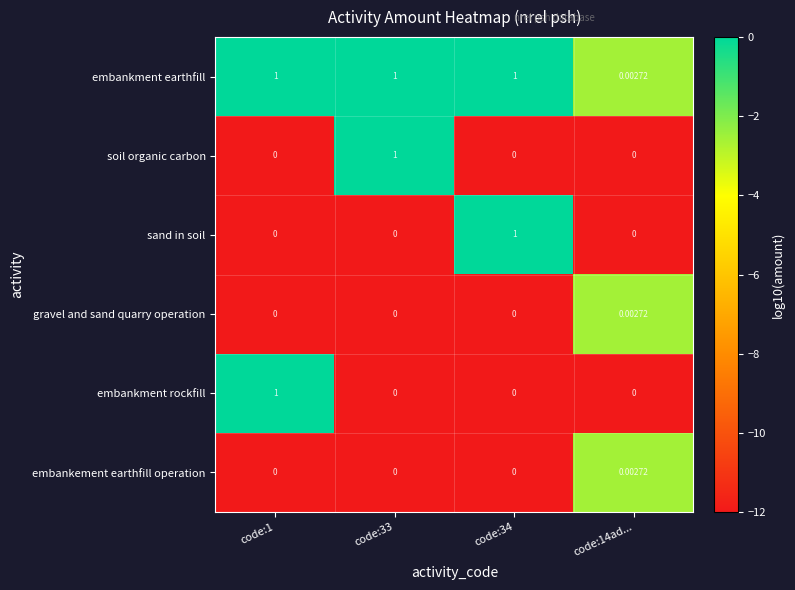

Rank the series at code:34 from highest to lowest value.

embankment earthfill, sand in soil, soil organic carbon, gravel and sand quarry operation, embankment rockfill, embankement earthfill operation